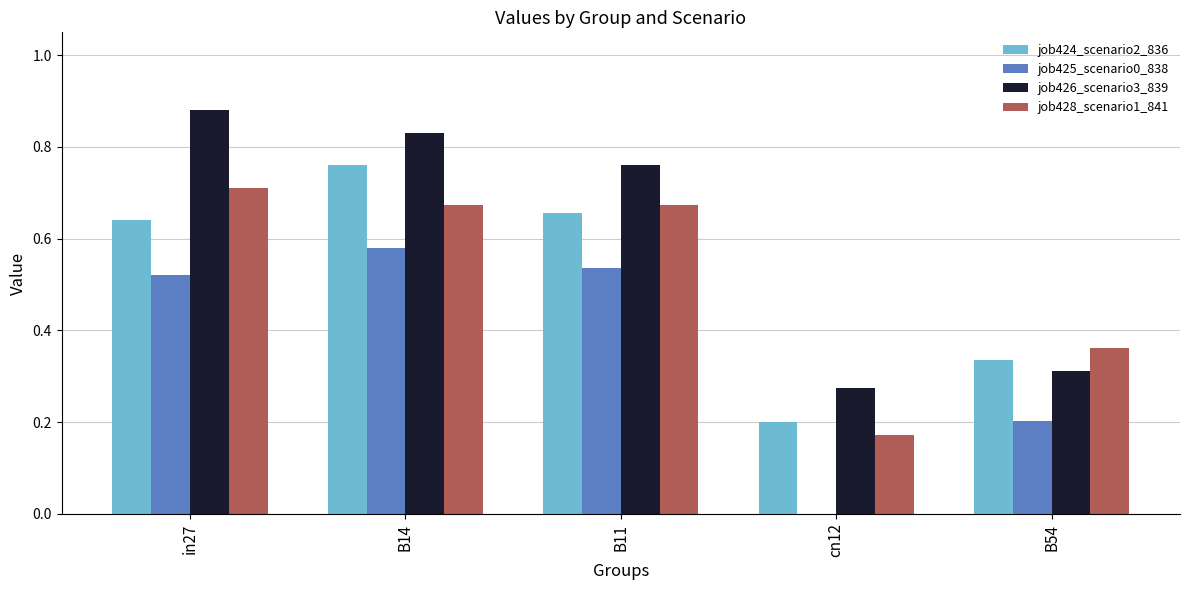

How many job426_scenario3_839 values are between 0 and 1?

5